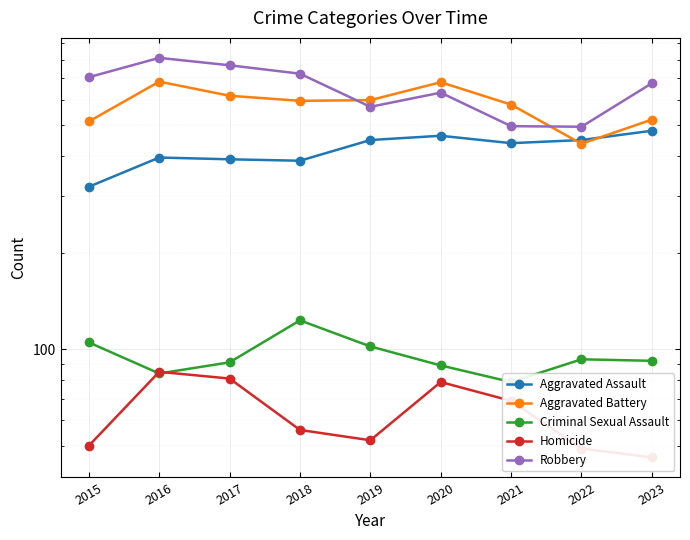

At which category is the sum across all series the highest?

2016